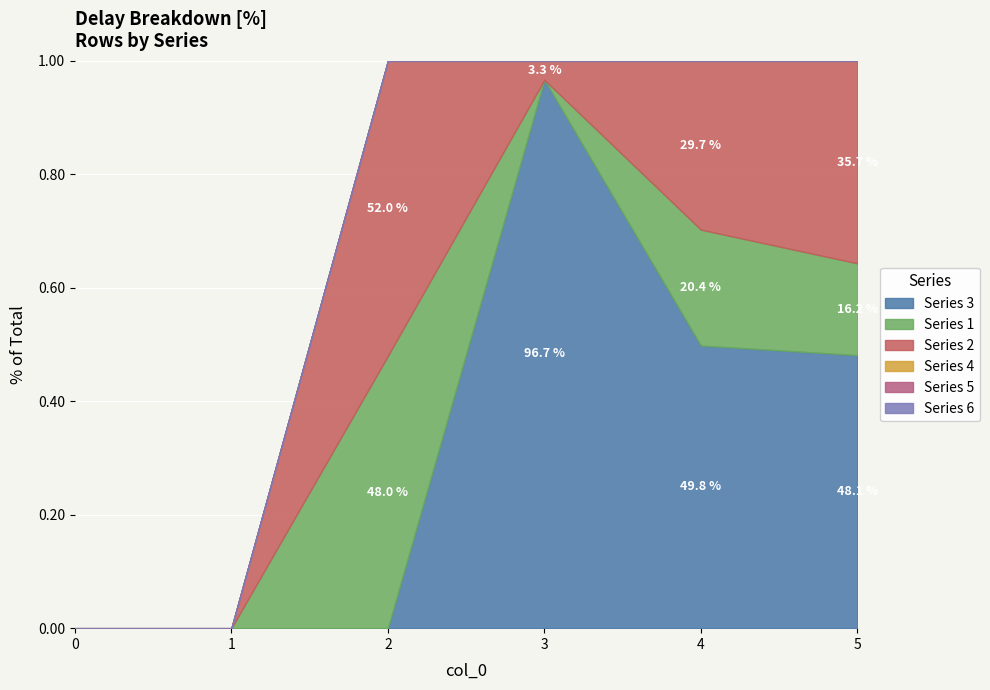

Reading left to right, extract all data points from this chart.

3: 0=0	1=0	2=0	3=145	4=139	5=116
1: 0=0	1=0	2=24	3=0	4=57	5=39
2: 0=0	1=0	2=26	3=5	4=83	5=86
4: 0=0	1=0	2=0	3=0	4=0	5=0
5: 0=0	1=0	2=0	3=0	4=0	5=0
6: 0=0	1=0	2=0	3=0	4=0	5=0